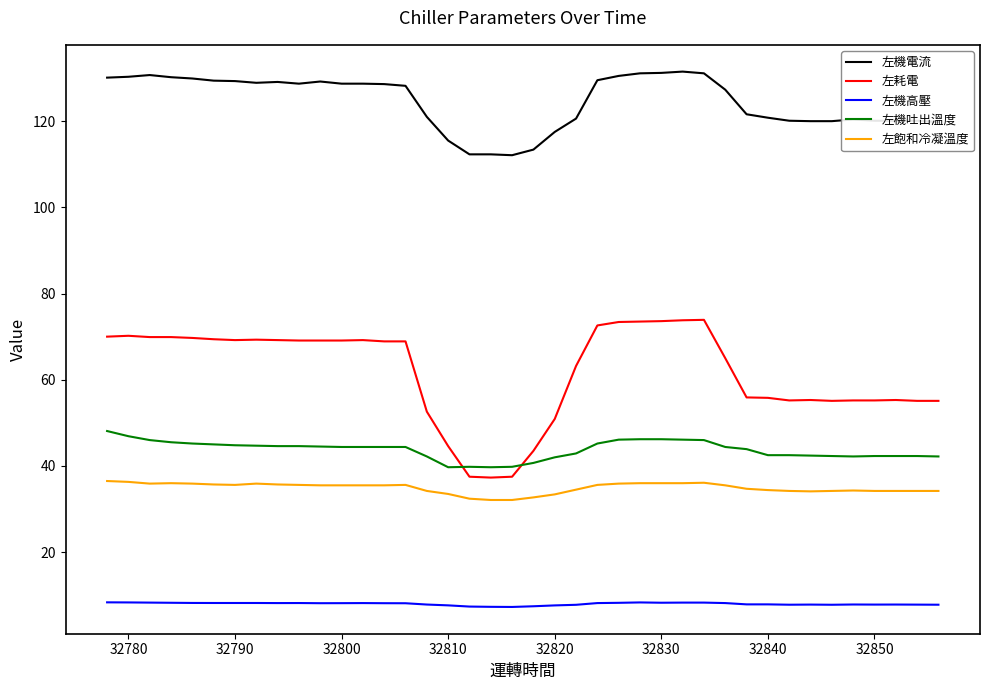

What is the highest value of the 左機吐出溫度 series?

48.1